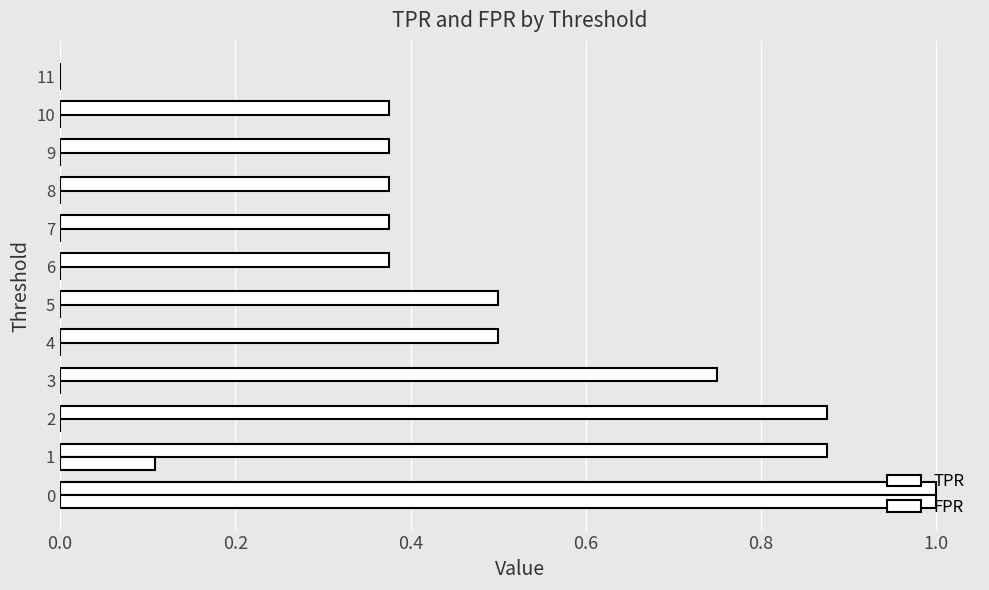

Reading left to right, transcribe all the data shown in this chart.

TPR: 1.0	0.9	0.9	0.8	0.5	0.5	0.4	0.4	0.4	0.4	0.4	0.0
FPR: 1.0	0.1	0.0	0.0	0.0	0.0	0.0	0.0	0.0	0.0	0.0	0.0